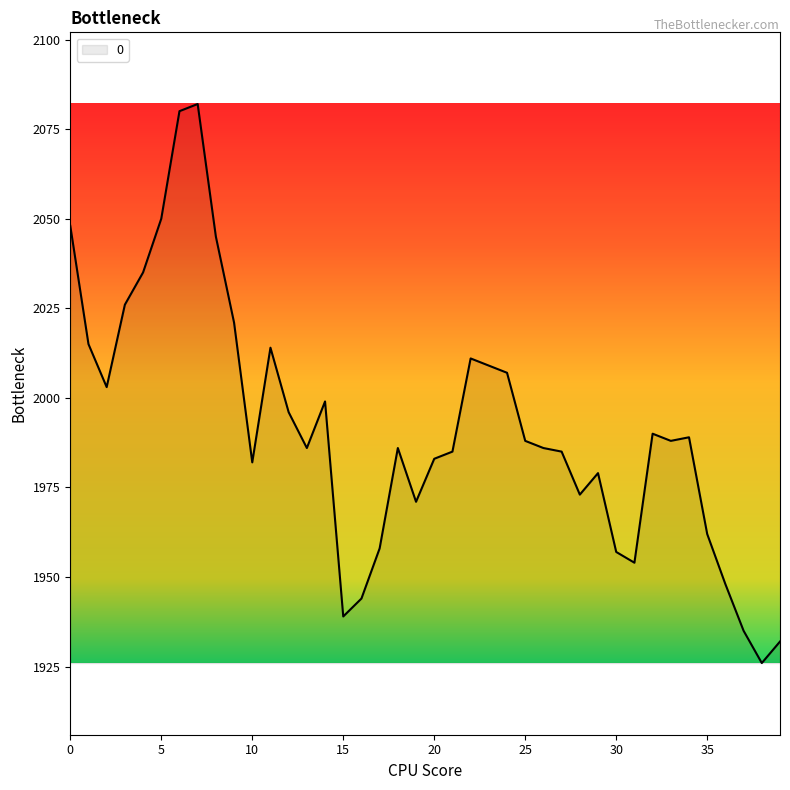

What is the difference between the maximum and minimum values?

156